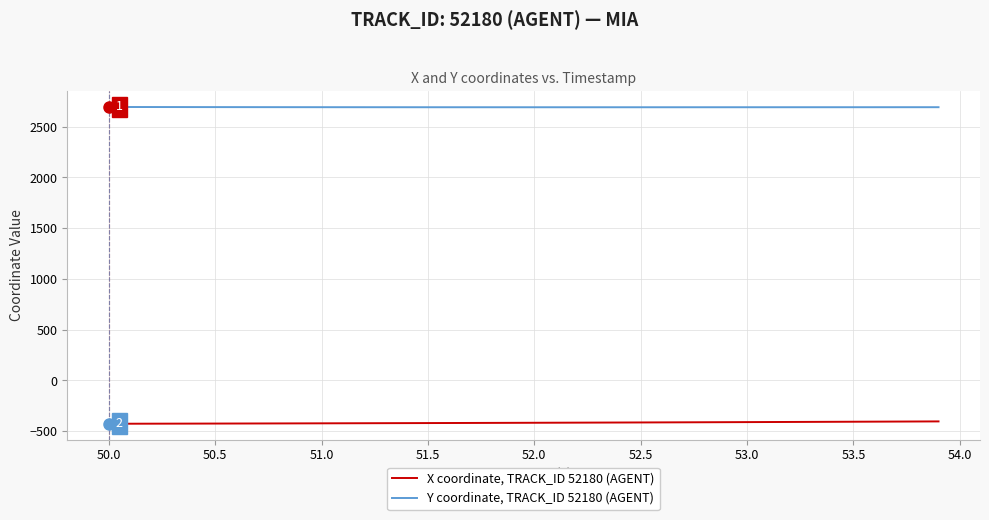

Which series has the largest total across all categories?

Y coordinate, TRACK_ID 52180 (AGENT)